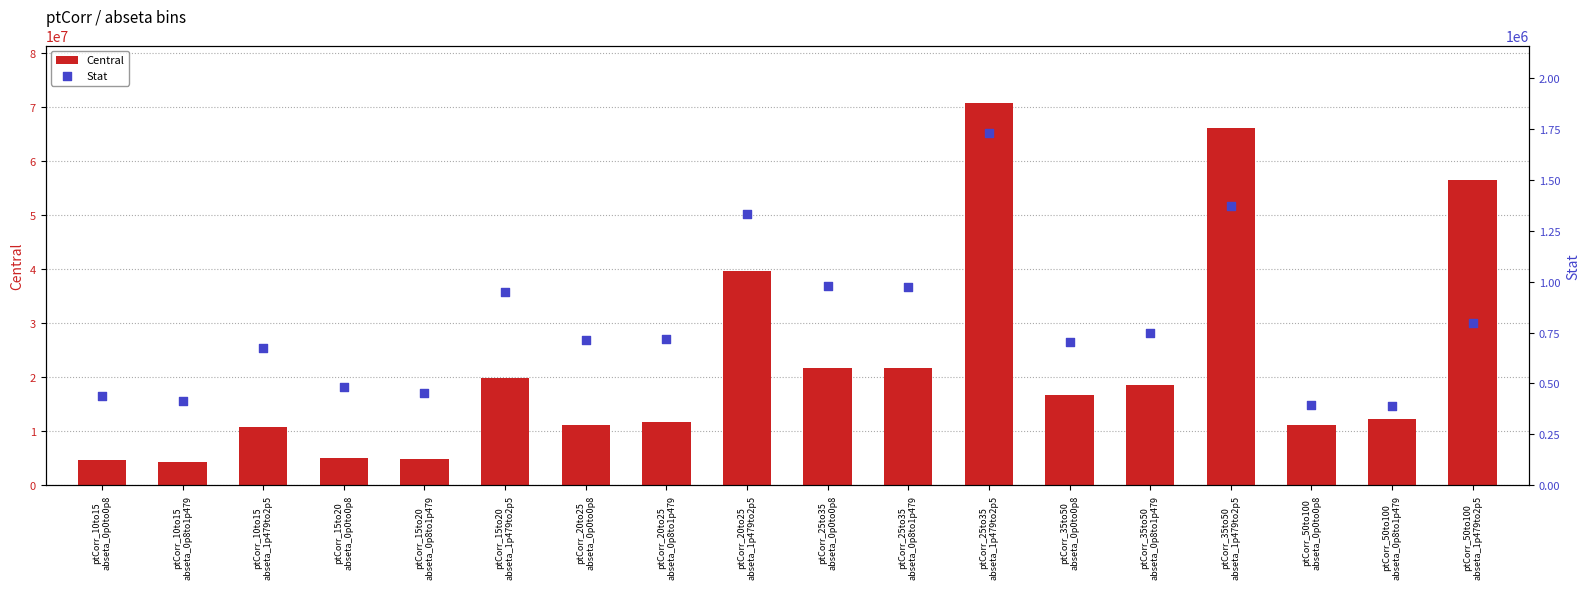

Which series has the widest spread of Y values?

Central